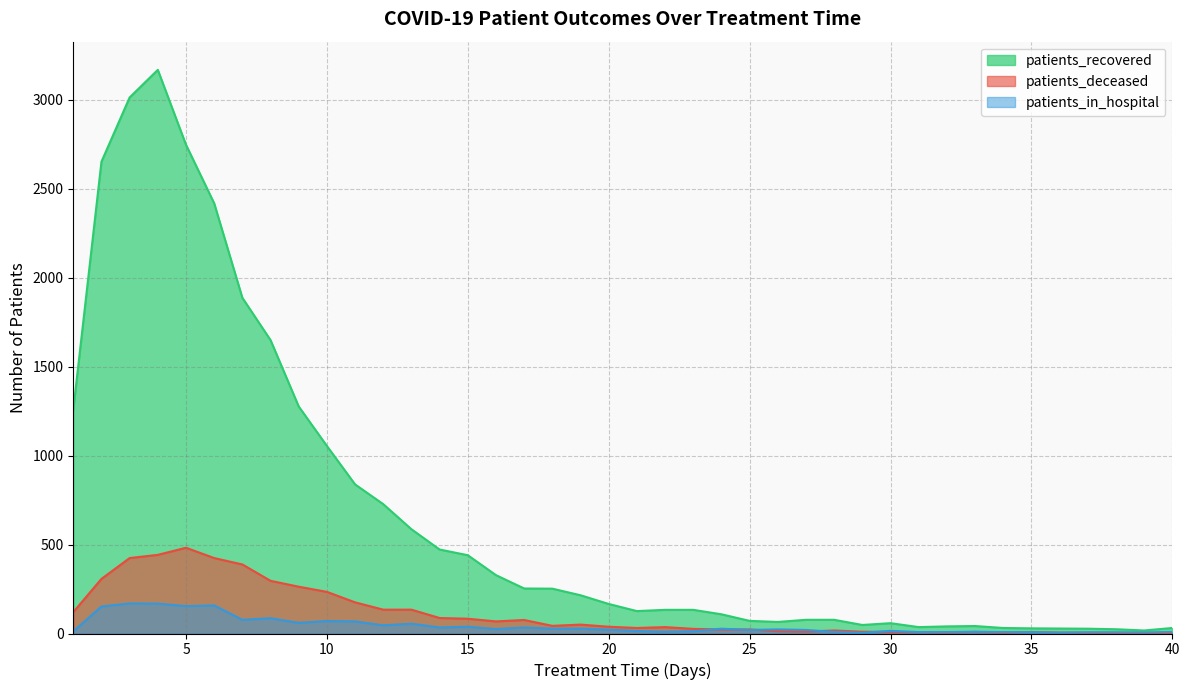

The value of patients_recovered at 40 is 31. True or false?

True